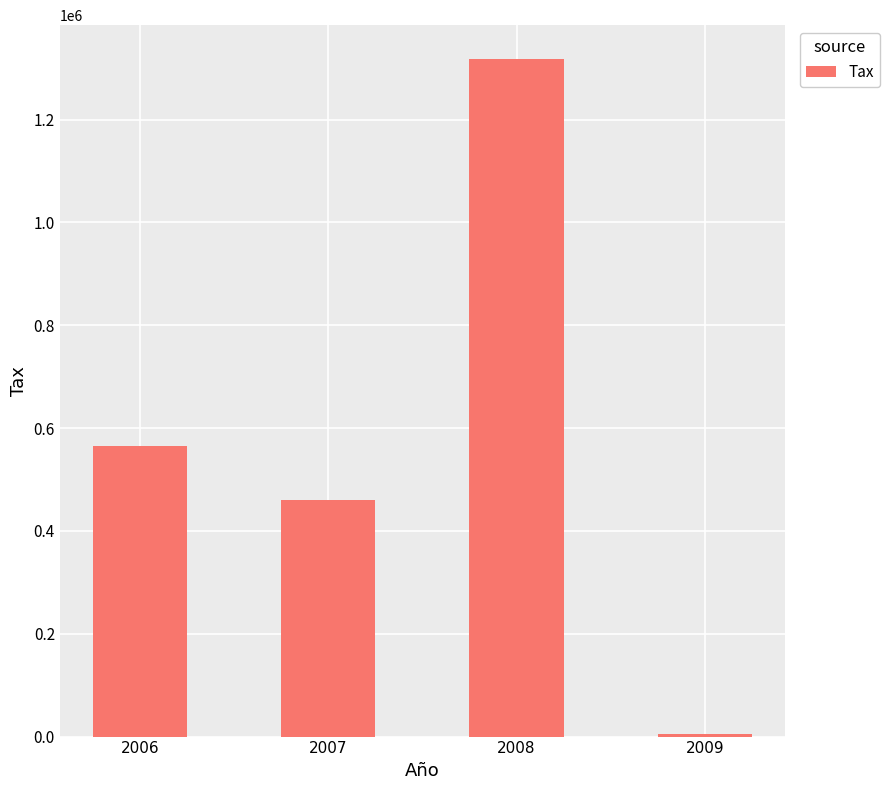

At which label is the value closest to 660978?

2006